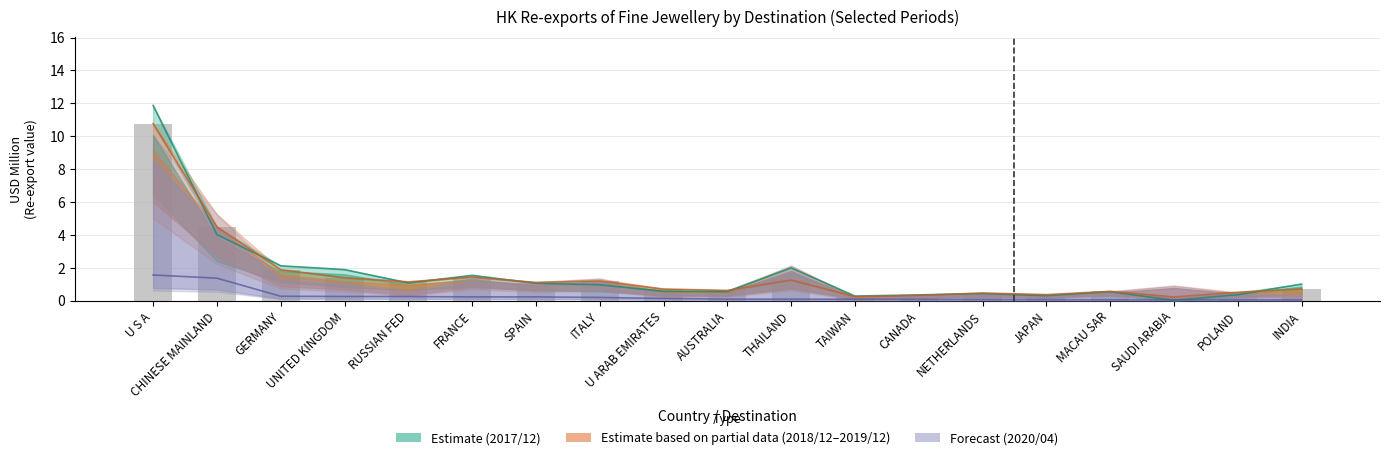

Is the value of 201712_% Share at GERMANY greater than the value of 202004_% Share at AUSTRALIA?

Yes